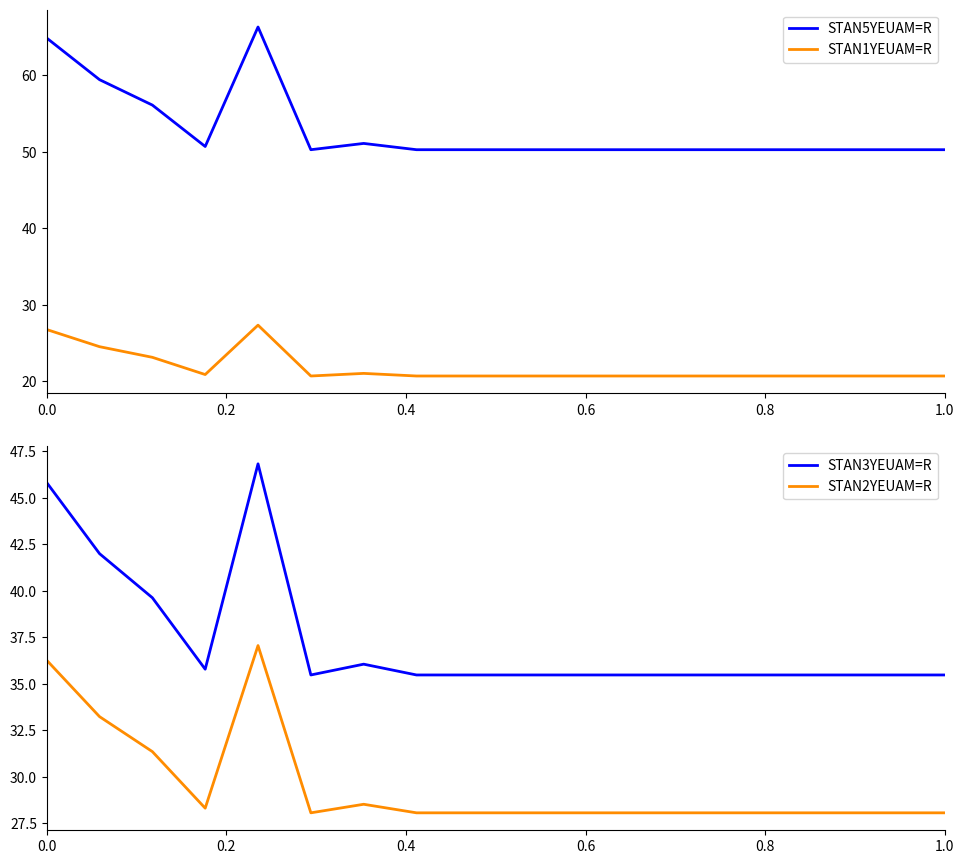

What is the lowest value of the STAN1YEUAM=R series?

20.7